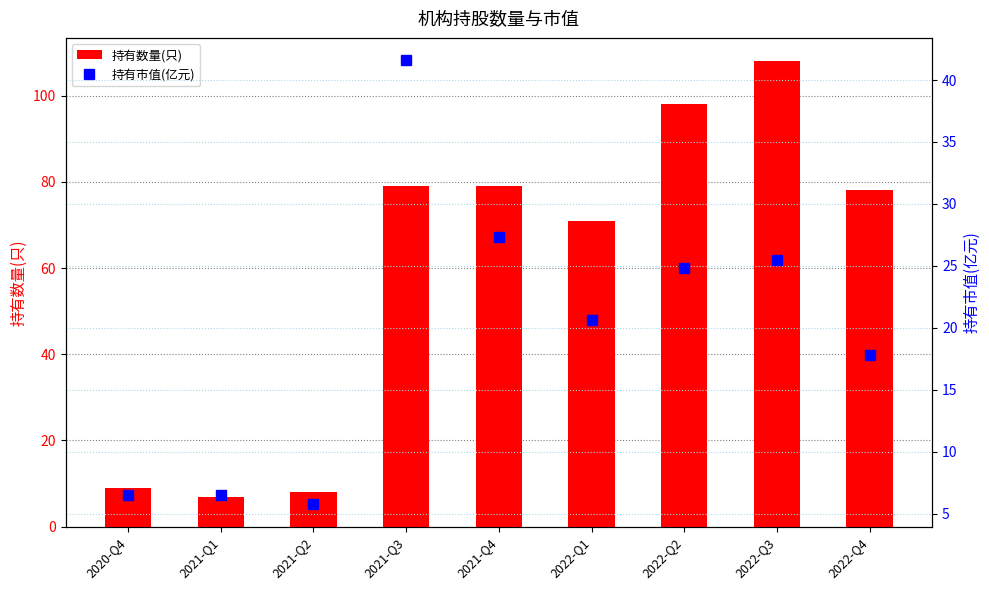

Rank the series by their average value, from highest to lowest.

持有数量(只), 持有市值(亿元)